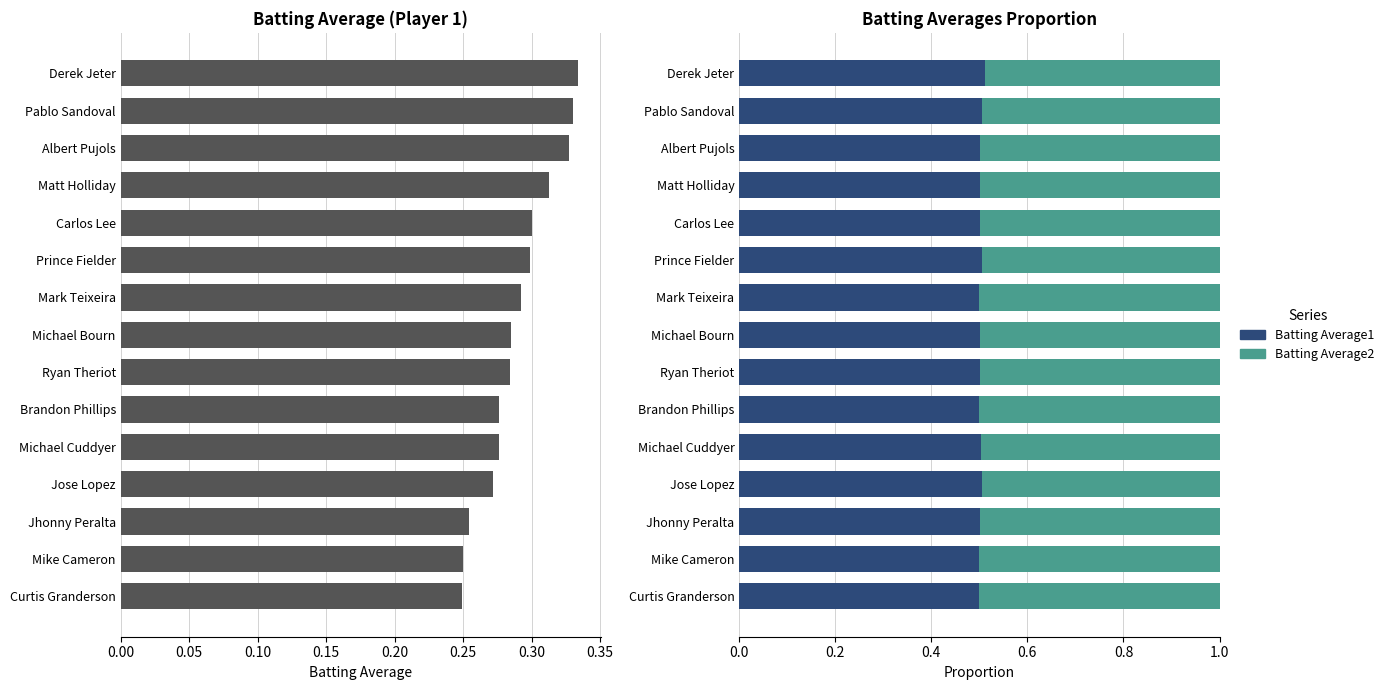

Which series has the largest total across all categories?

Batting Average1